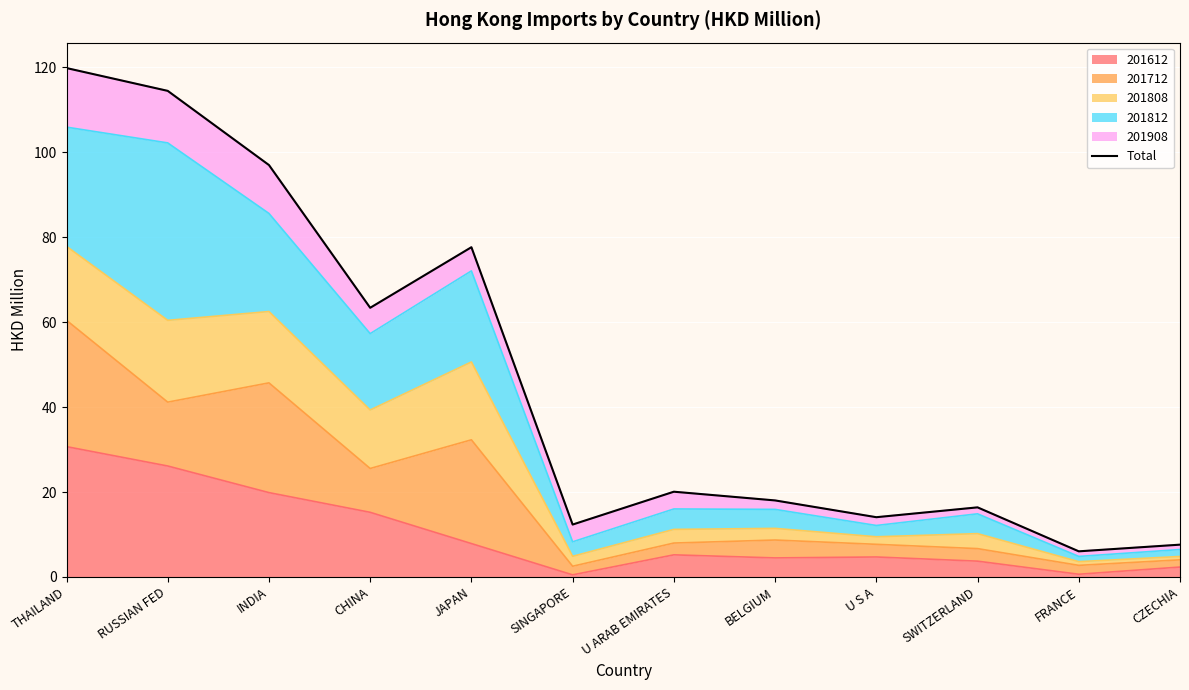

What is the difference between the maximum and second lowest values?

112.3